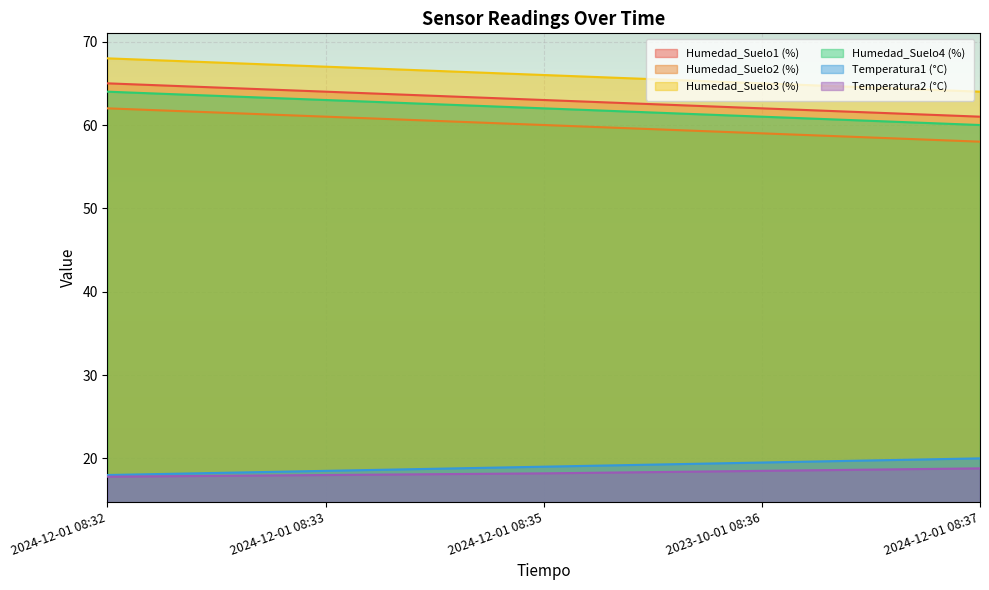

True or false: Humedad_Suelo4 (%) and Temperatura1 (°C) cross at least once.

False